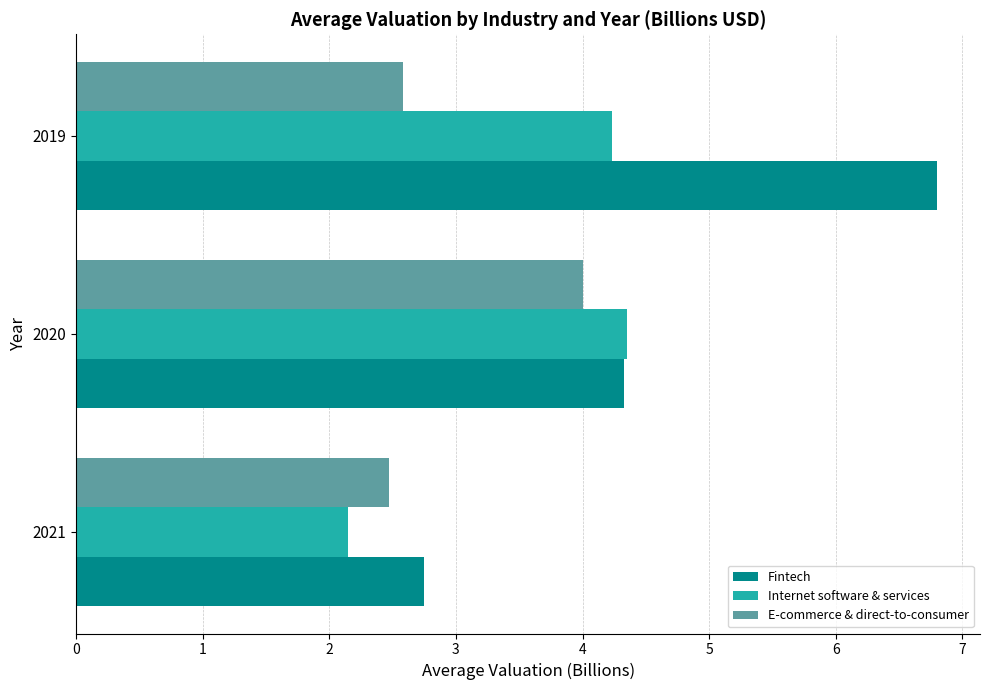

The Internet software & services series shows 7.8 at 2020. True or false?

False